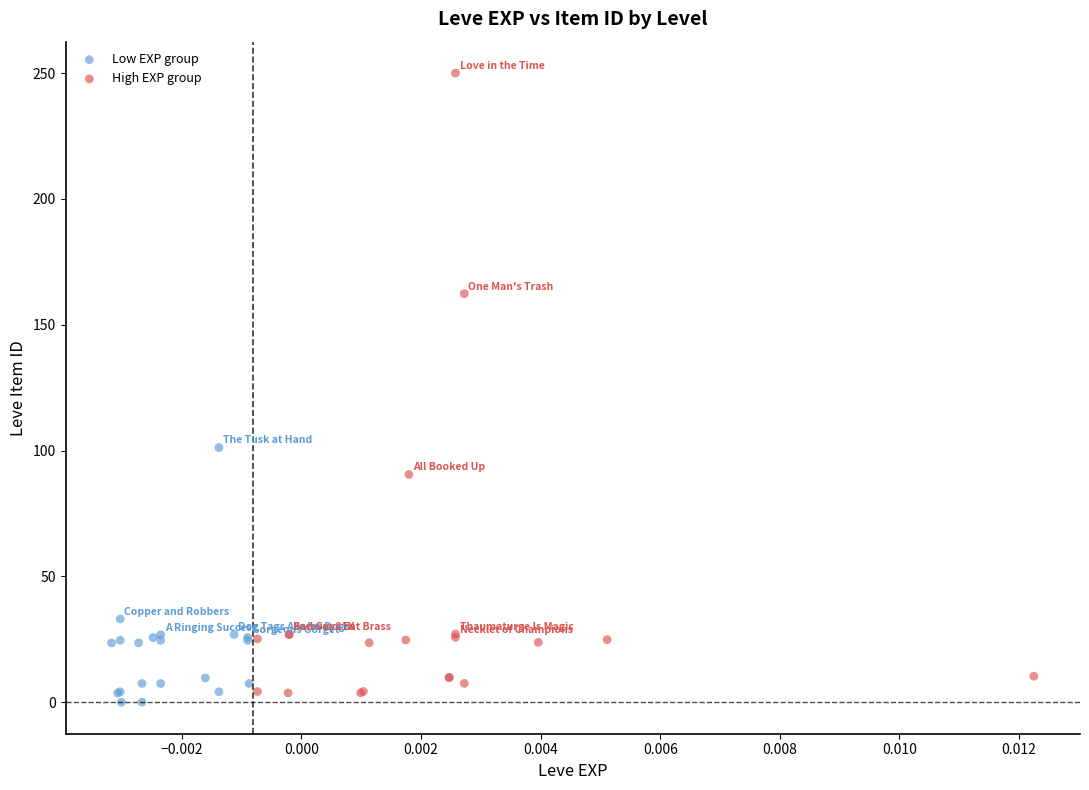

Which series reaches the maximum Y coordinate?

High EXP group